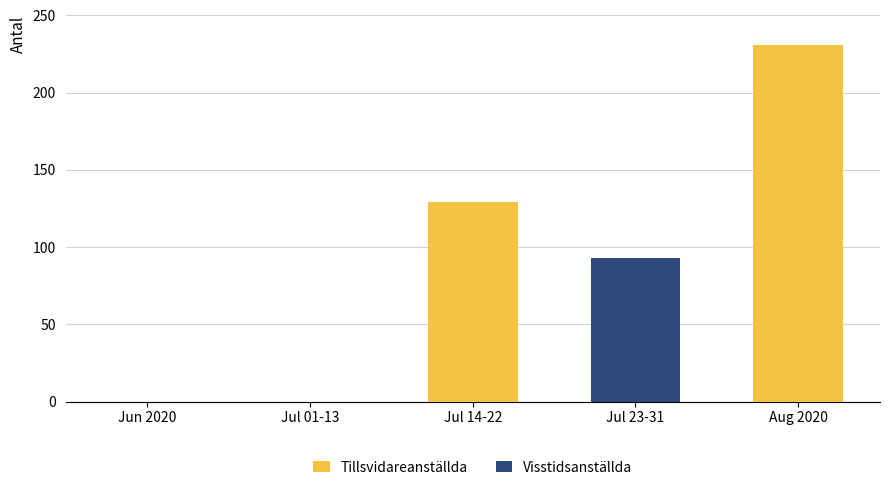

What is the sum of all Tillsvidareanställda values?

360